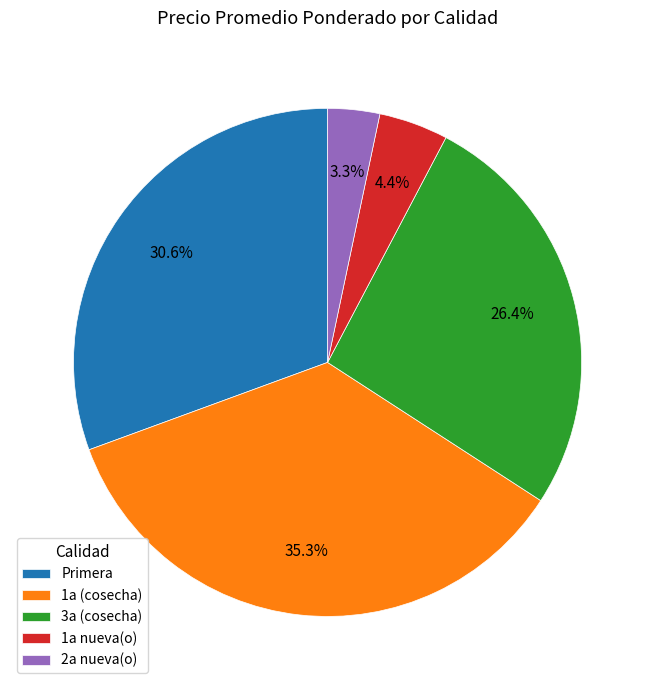

Does 1a (cosecha) represent more than half of the total?

No